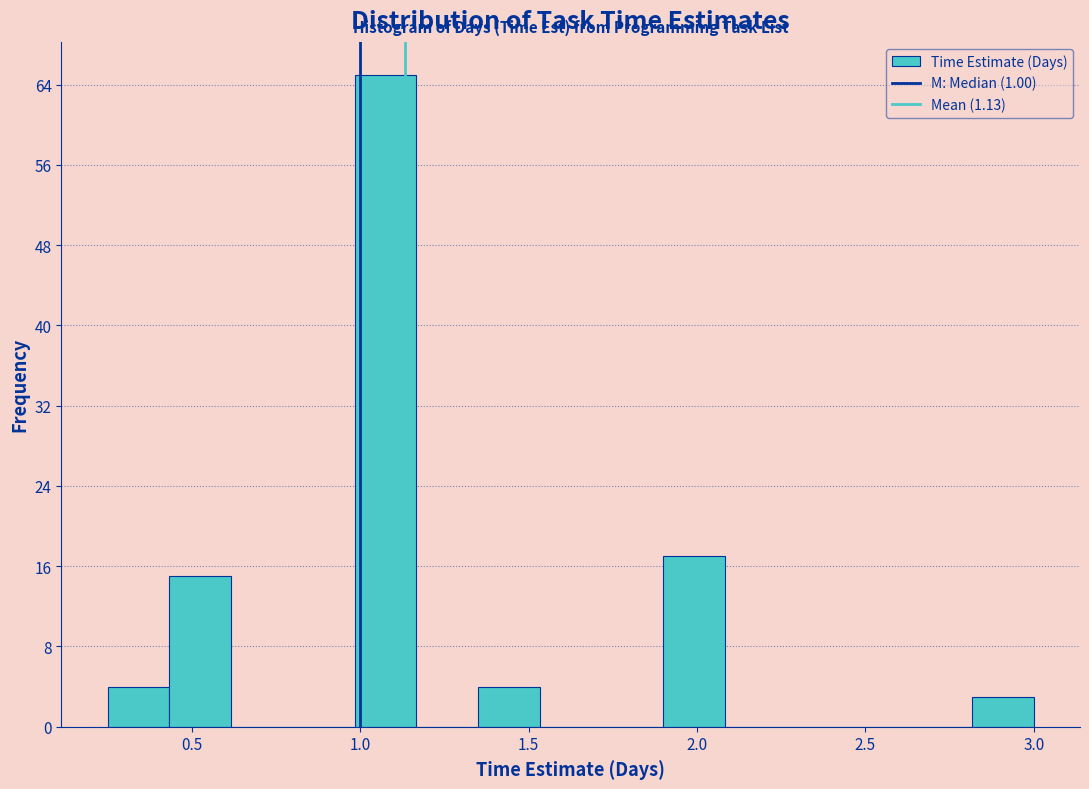

Read against the x-axis, roughly where is the centre of the tallest bar?

1.10